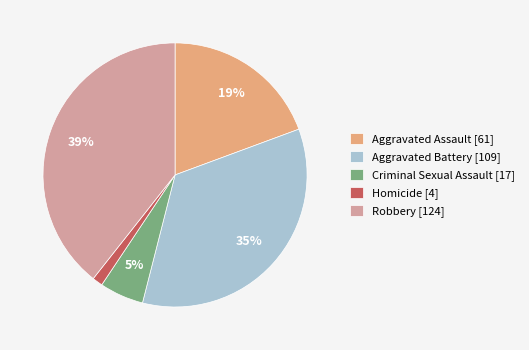

Do Aggravated Assault and Criminal Sexual Assault together represent more than half of the pie?

No